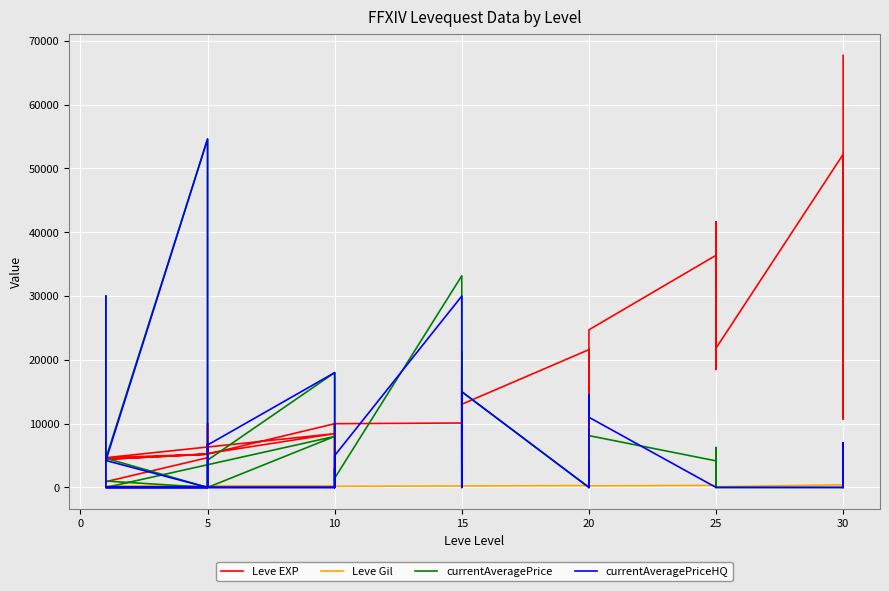

What is the label of the 37th point from the right?

5